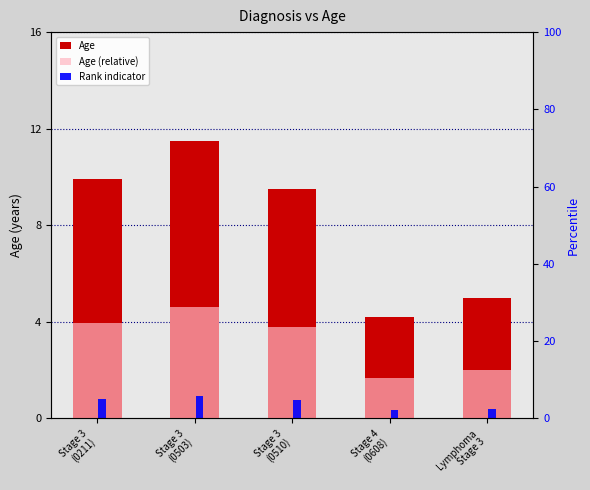

List the series in order of their peak value, lowest first.

Rank indicator, Age (relative), Age